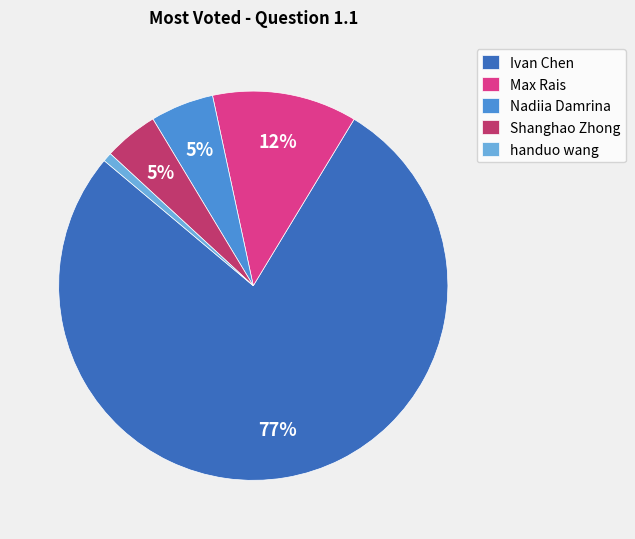

What is the largest slice in the pie chart?

Ivan Chen